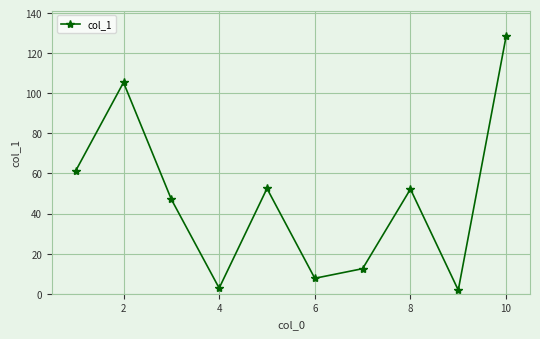

What is the difference between the maximum and minimum values?

126.6